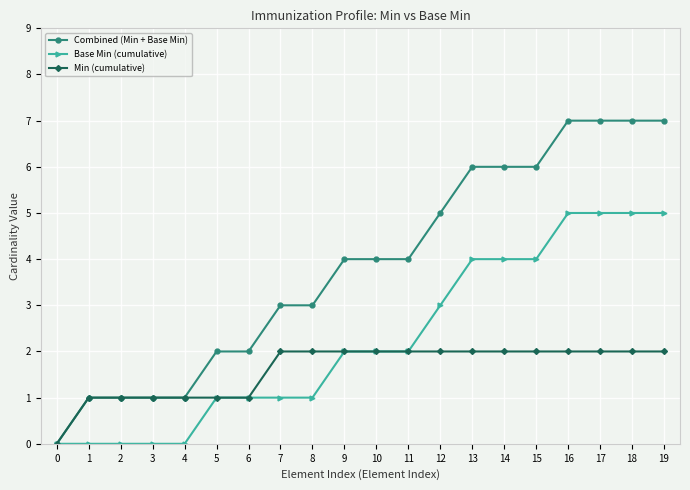

True or false: Base Min (cumulative) has a value of 7 at 15.

False